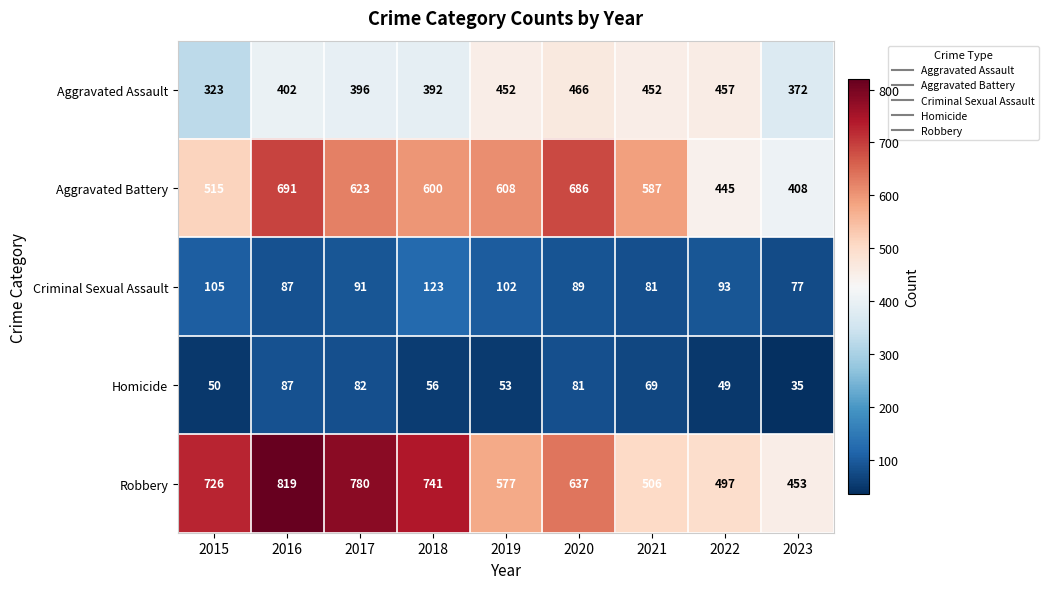

List the series in order of their peak value, lowest first.

Homicide, Criminal Sexual Assault, Aggravated Assault, Aggravated Battery, Robbery